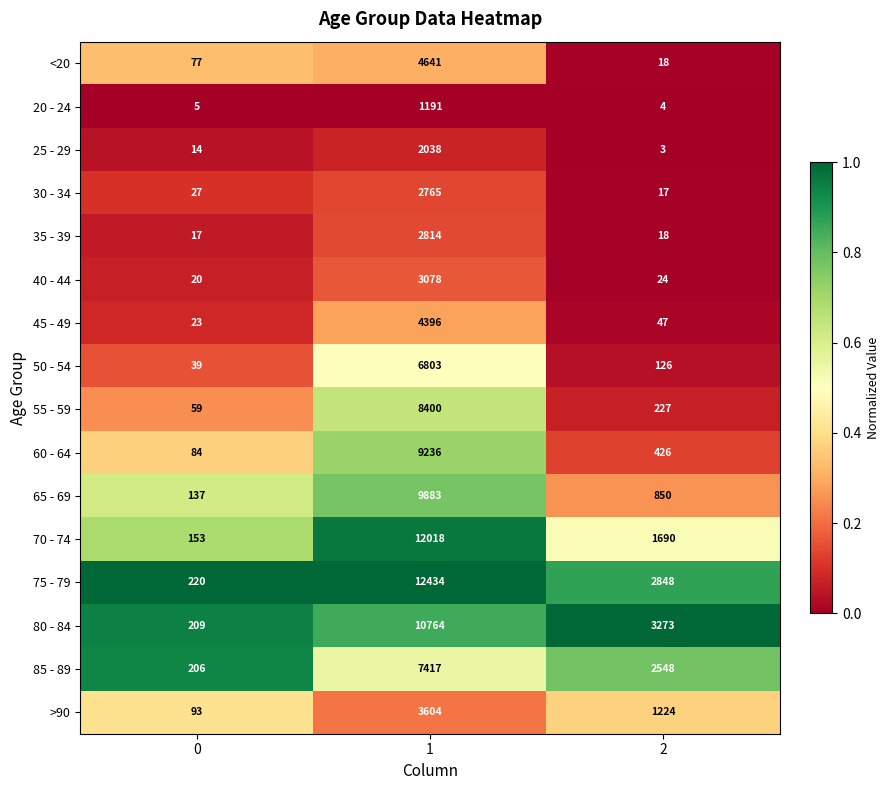

What is the sum of all 80 - 84 values?

14246